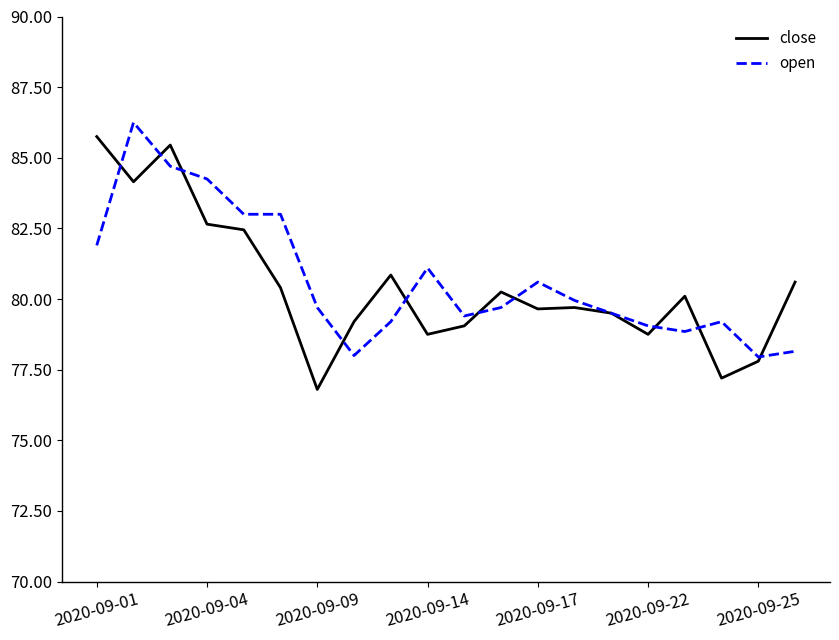

What is the minimum value shown in the chart?

76.8